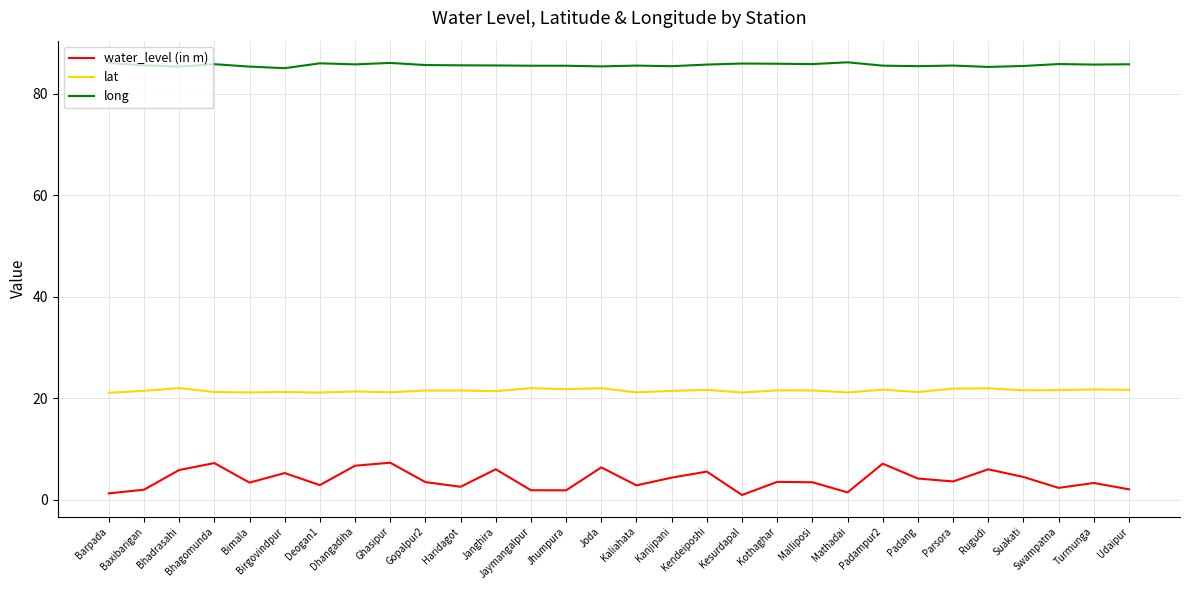

What are all the series names shown in the legend?

water_level (in m), lat, long